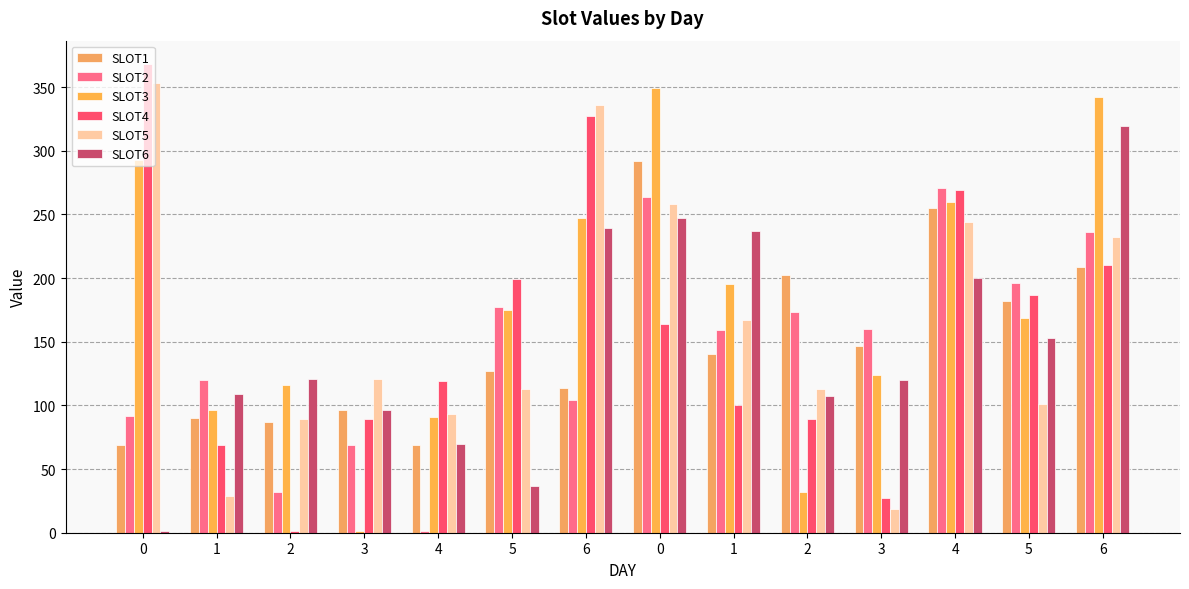

What is the sum of all SLOT3 values?

2490